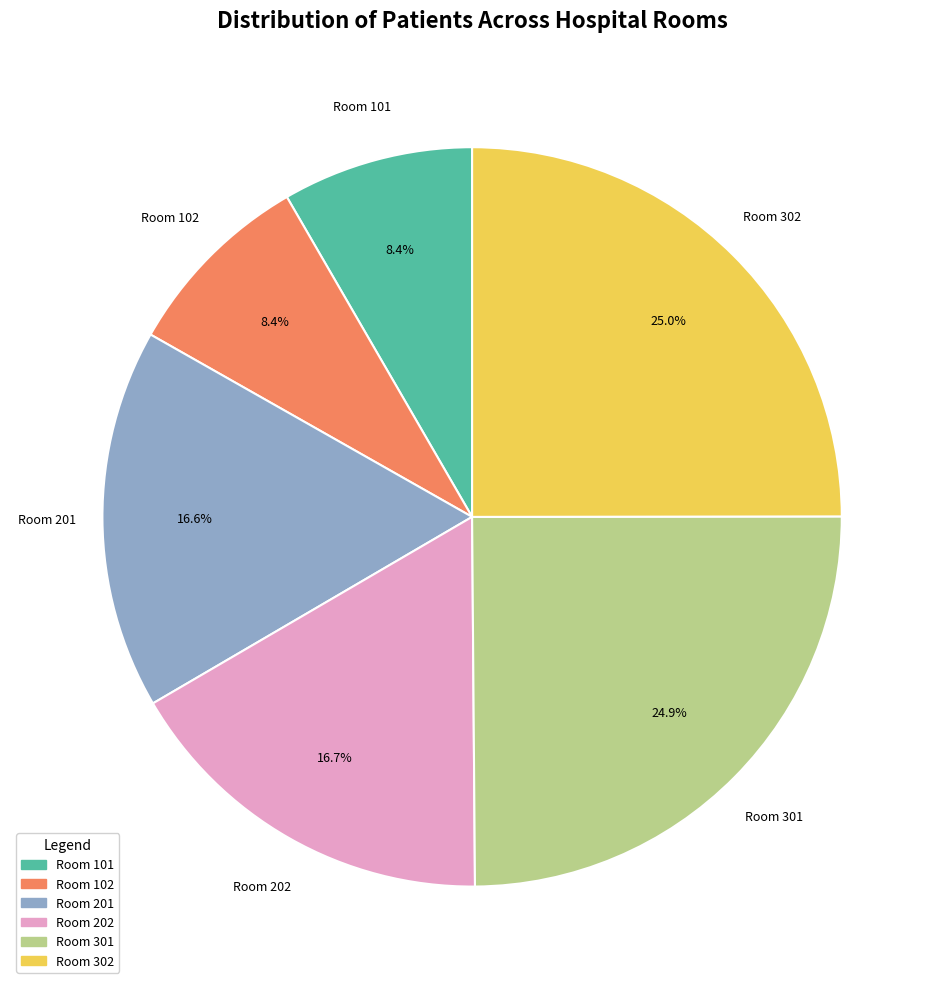

Is there a majority slice in this chart?

No